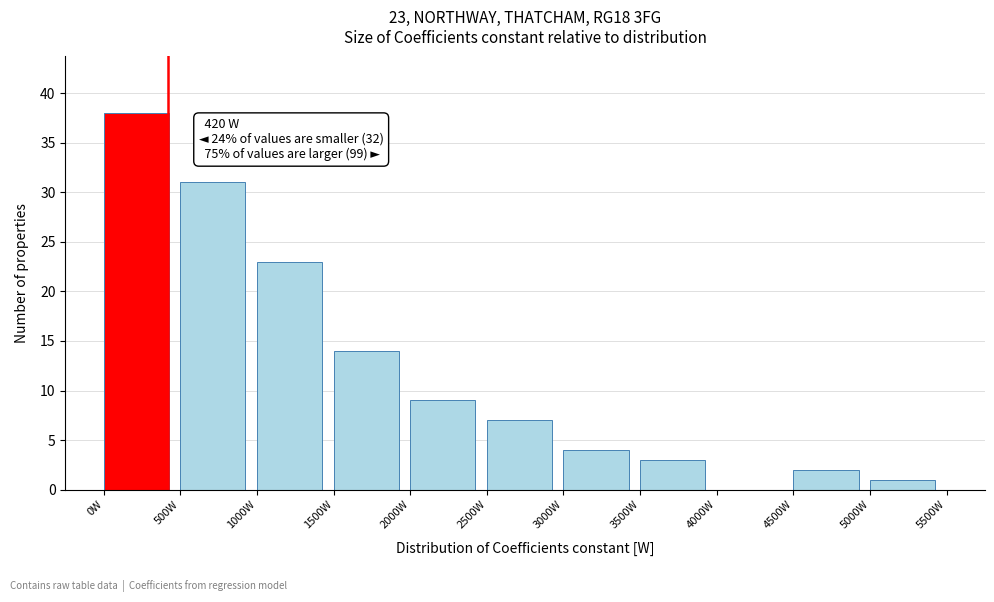

Over which range of the x-axis is the bar tallest?

0 to 500